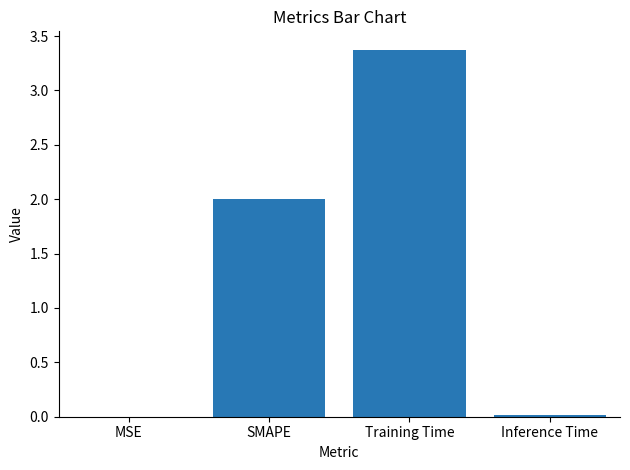

The chart shows a value of 2.3 at Training Time. True or false?

False